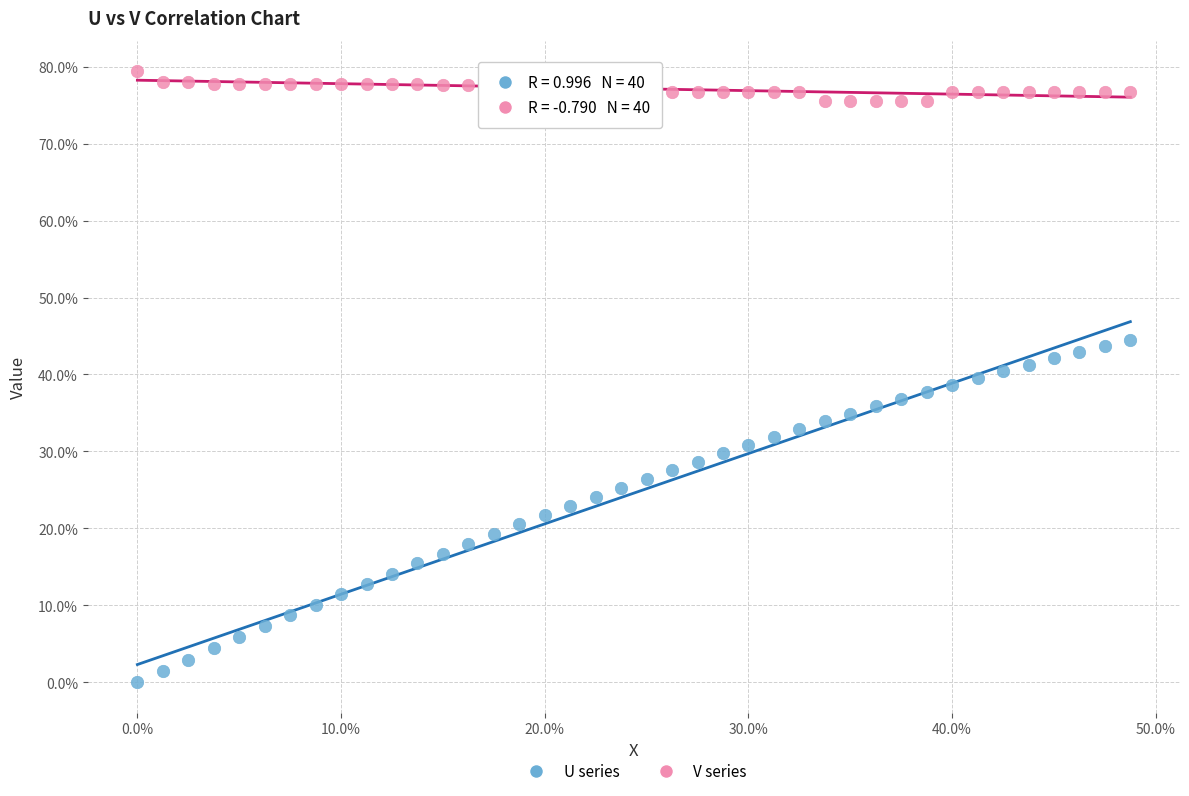

Which series has the widest spread of Y values?

U series